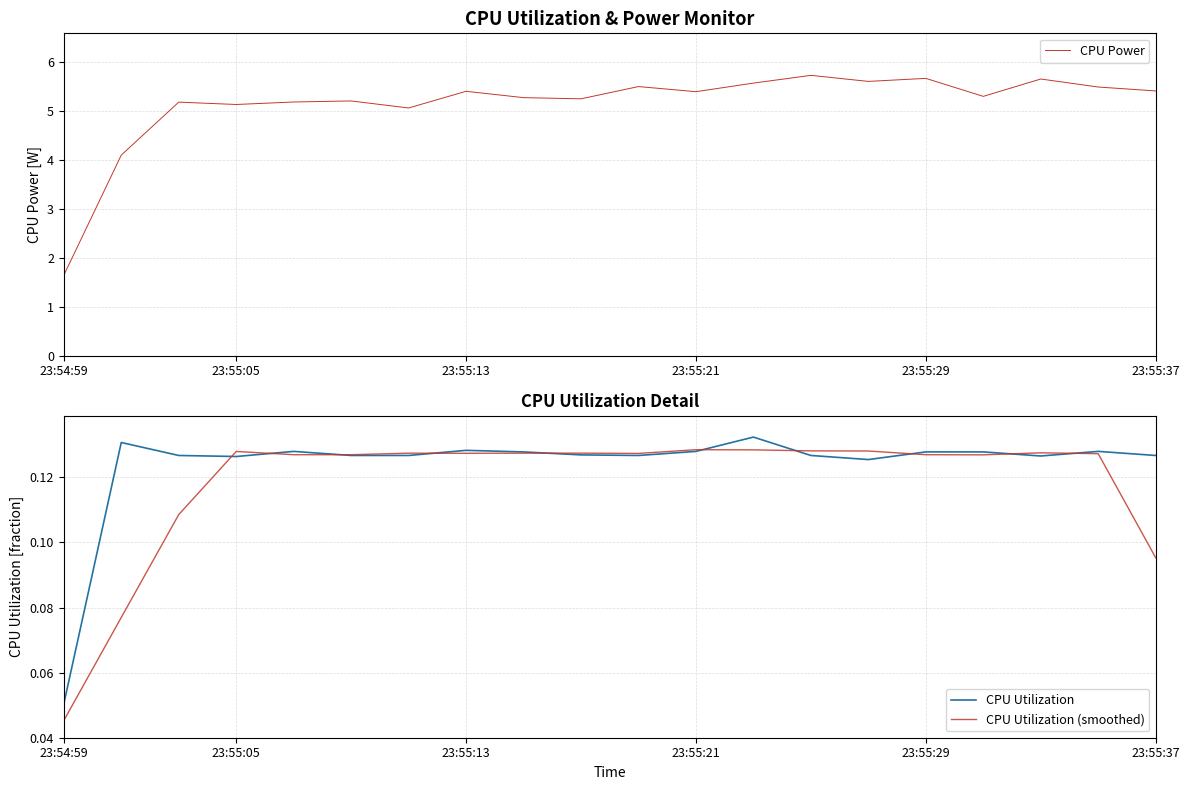

Count the number of data series in this chart.

3